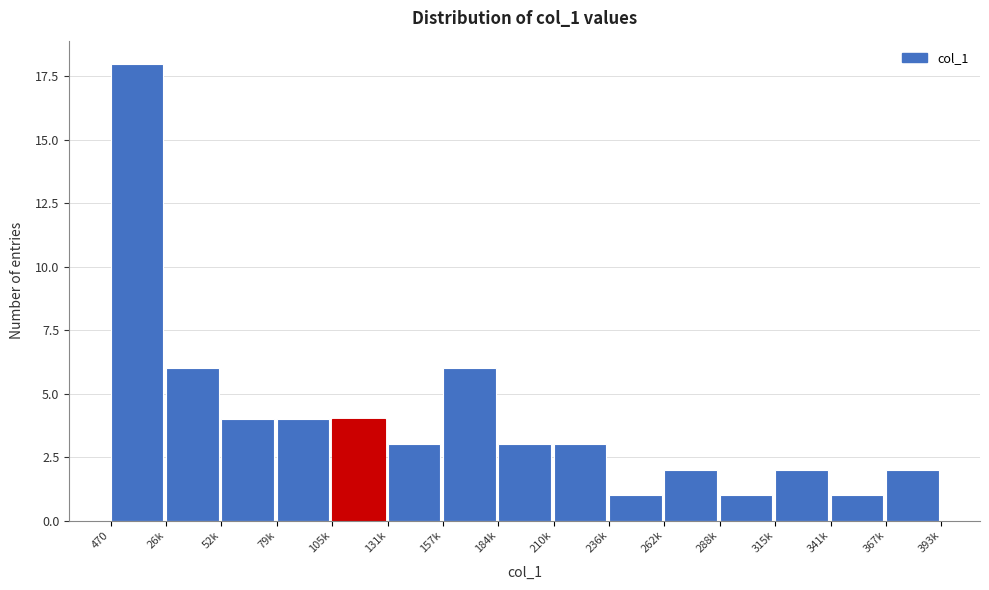

Reading left to right, list all the values displayed in this chart.

18	6	4	4	4	3	6	3	3	1	2	1	2	1	2